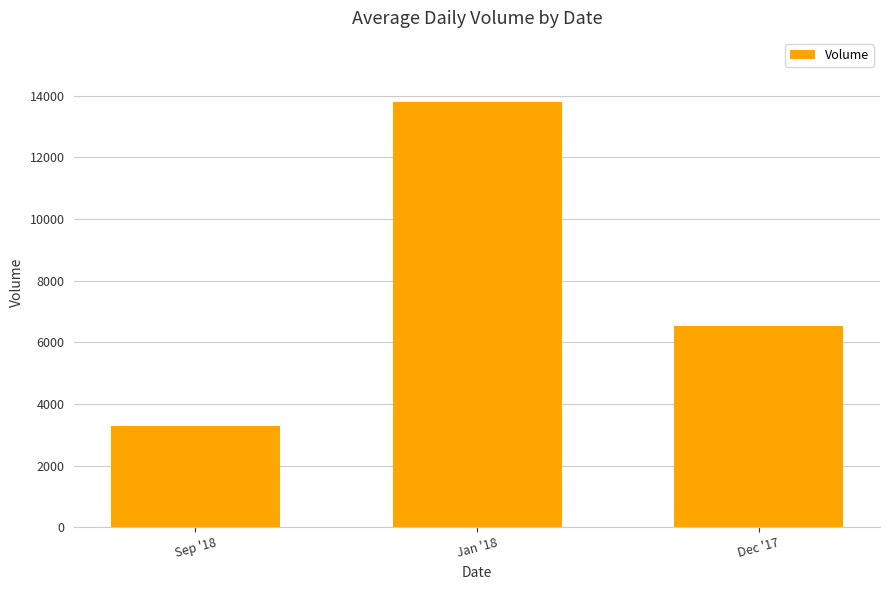

How many bars are there in total?

3